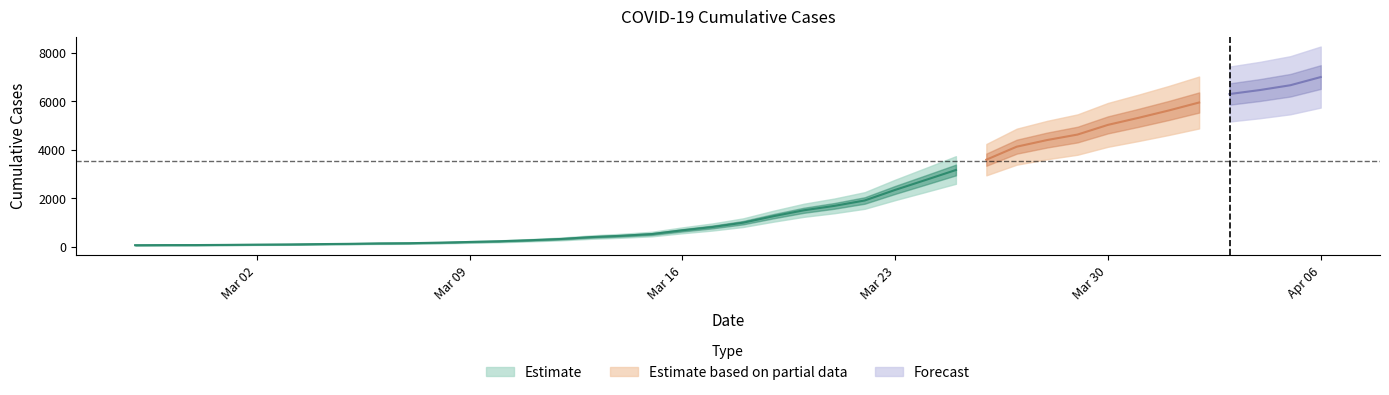

What is the difference between the second highest and second lowest values?

6598